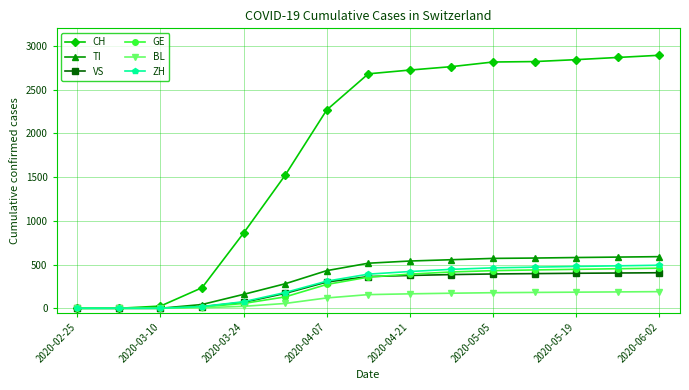

Which series has the largest total across all categories?

CH